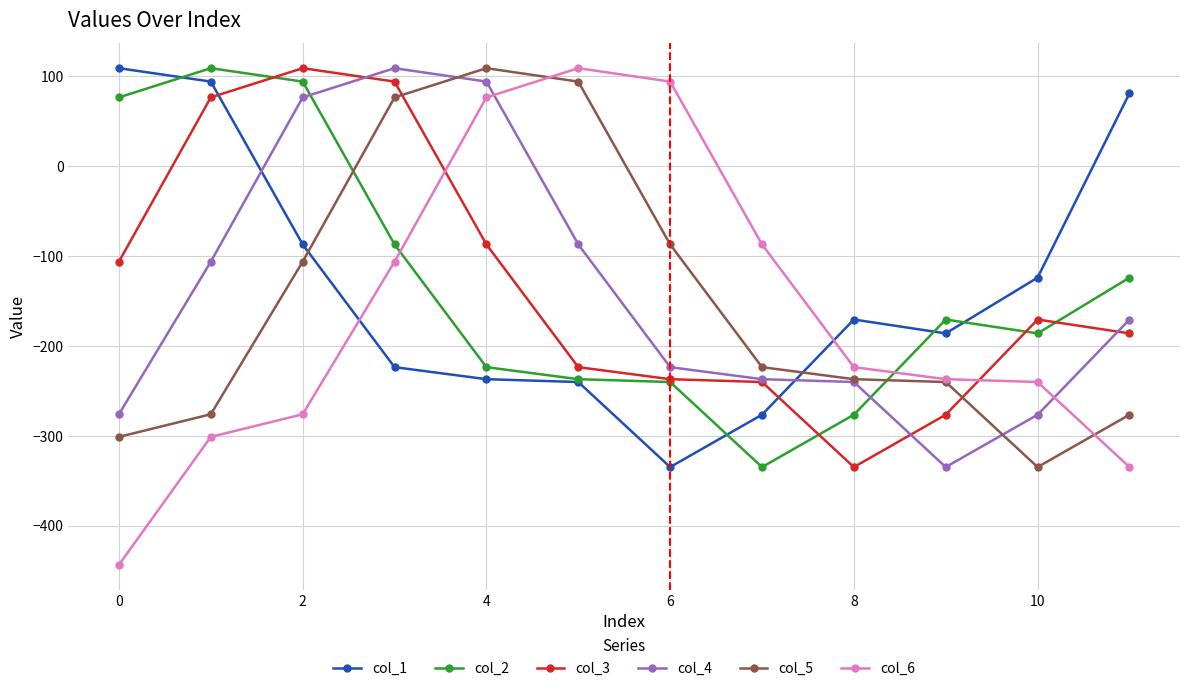

What is the maximum value for col_4?

108.9